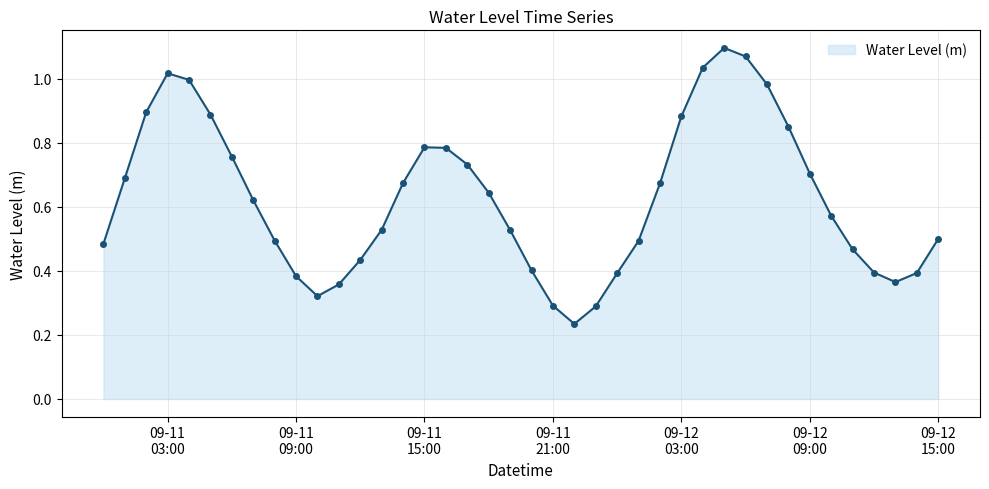

What is the sum of all values?

25.1